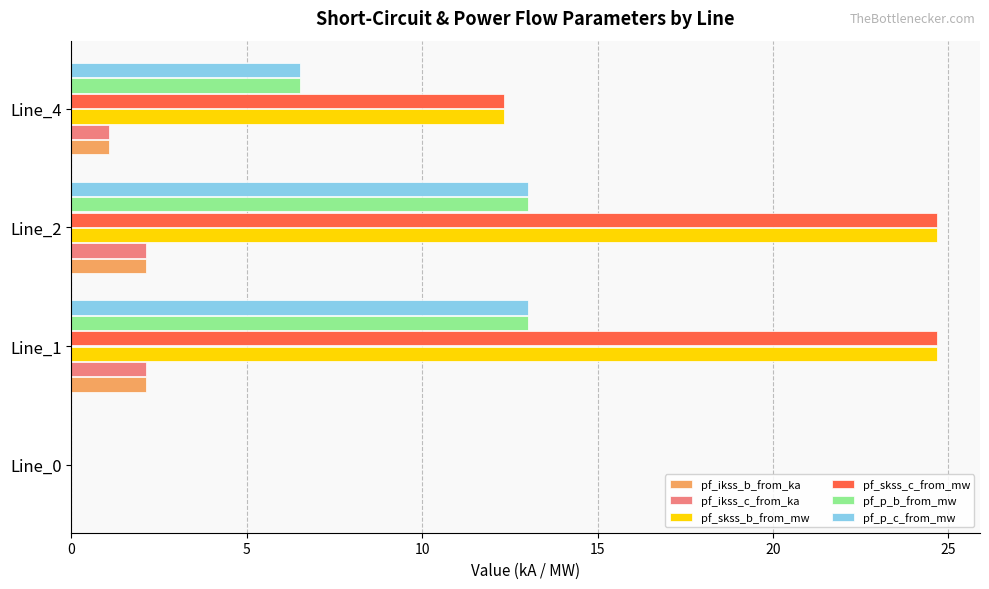

Is it true that pf_p_c_from_mw equals 13.0 at Line_1?

True